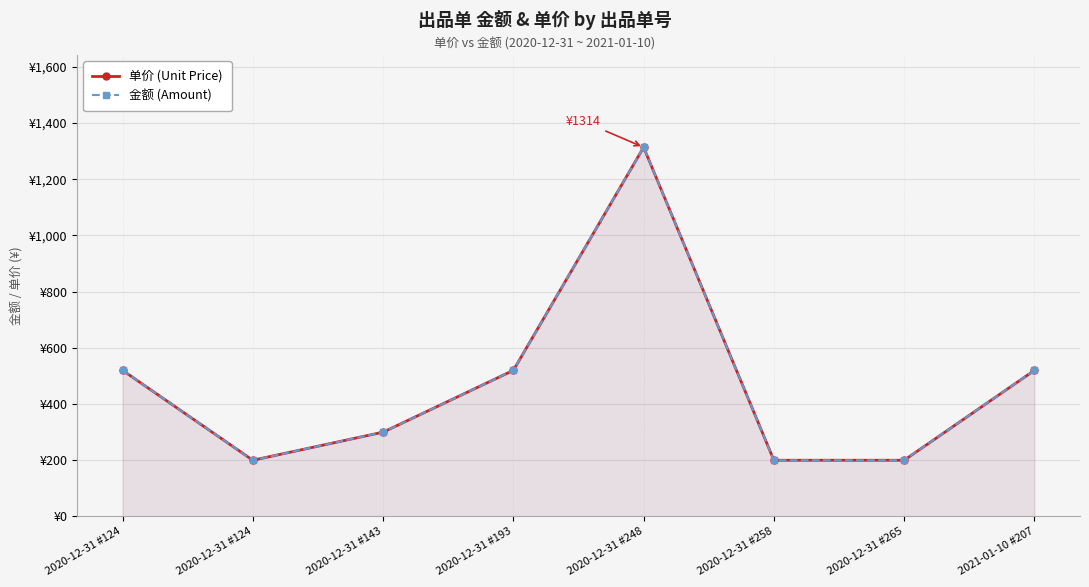

At which category does 单价 (Unit Price) reach its first local valley?

2020-12-31 #124